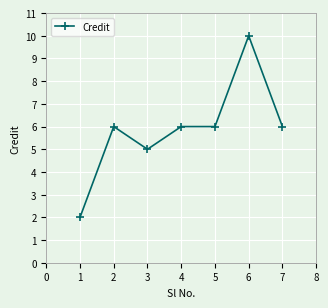

How many lines are shown in the chart?

1